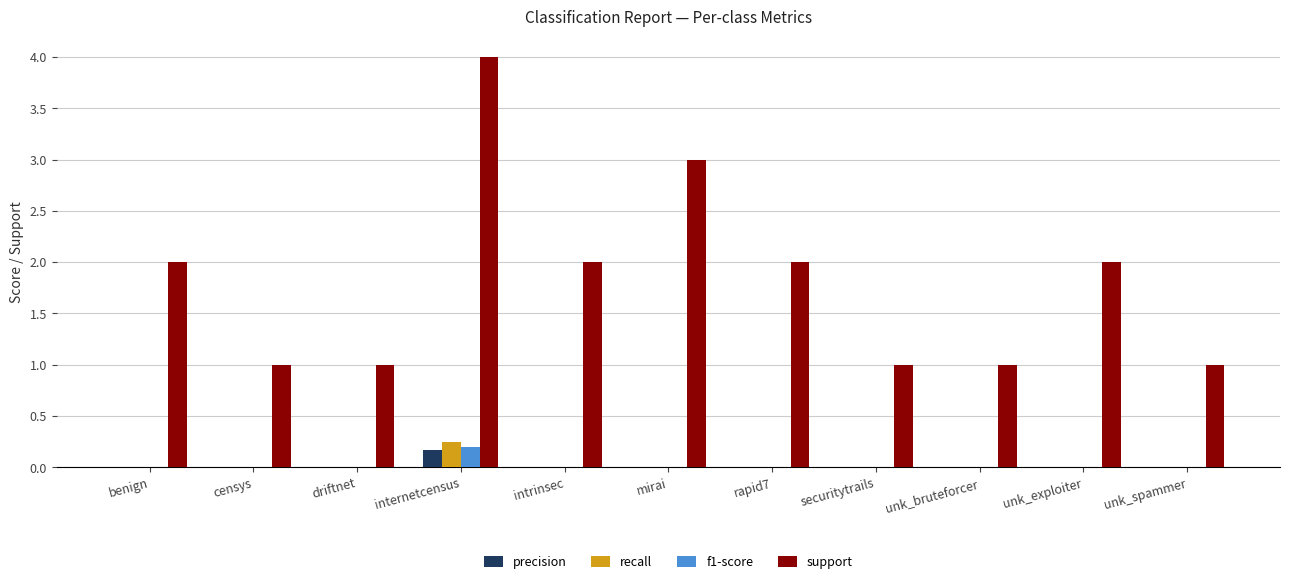

What is the approximate value of support at censys?

1.0